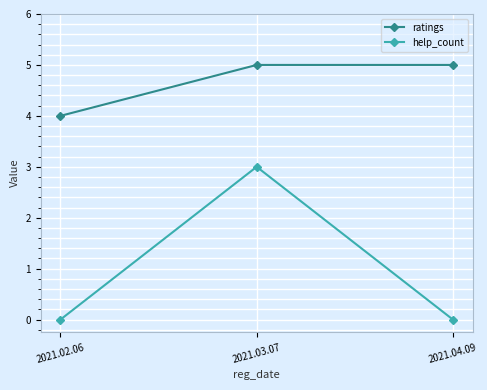

Reading left to right, transcribe all the data shown in this chart.

ratings: 2021.02.06=4	2021.03.07=5	2021.04.09=5
help_count: 2021.02.06=0	2021.03.07=3	2021.04.09=0